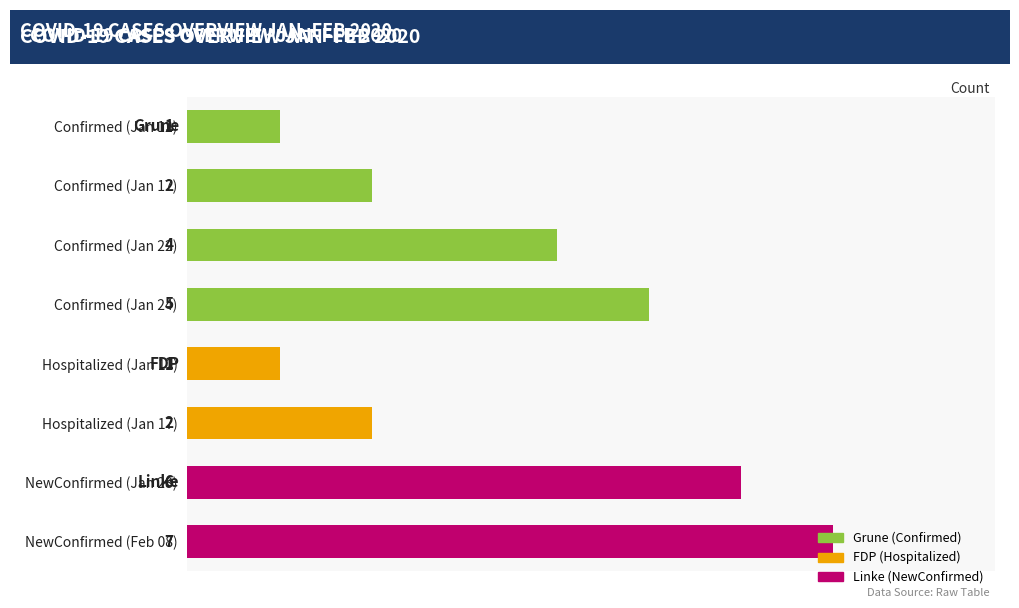

How many data points does each series have?

8